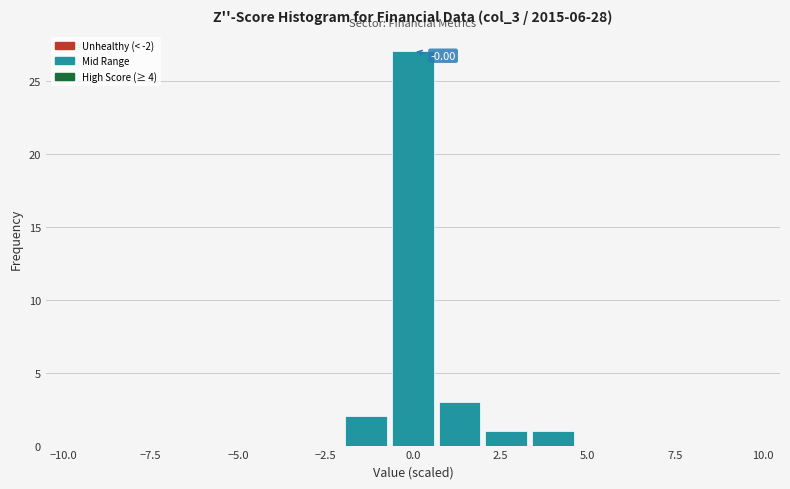

Read against the x-axis, roughly where is the centre of the tallest bar?

0.0